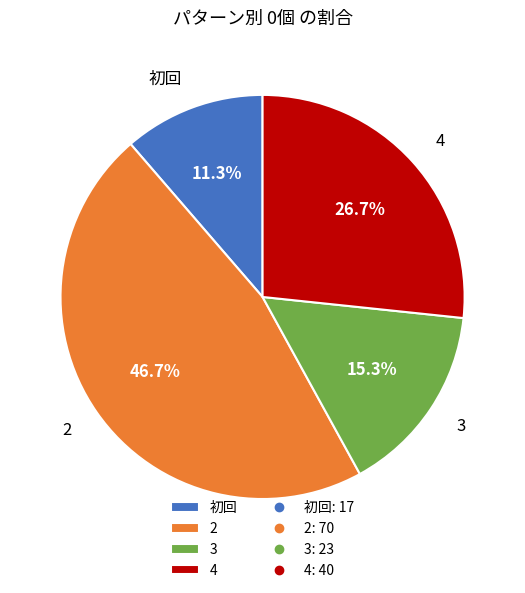

Is there any slice that represents more than half of the pie?

No